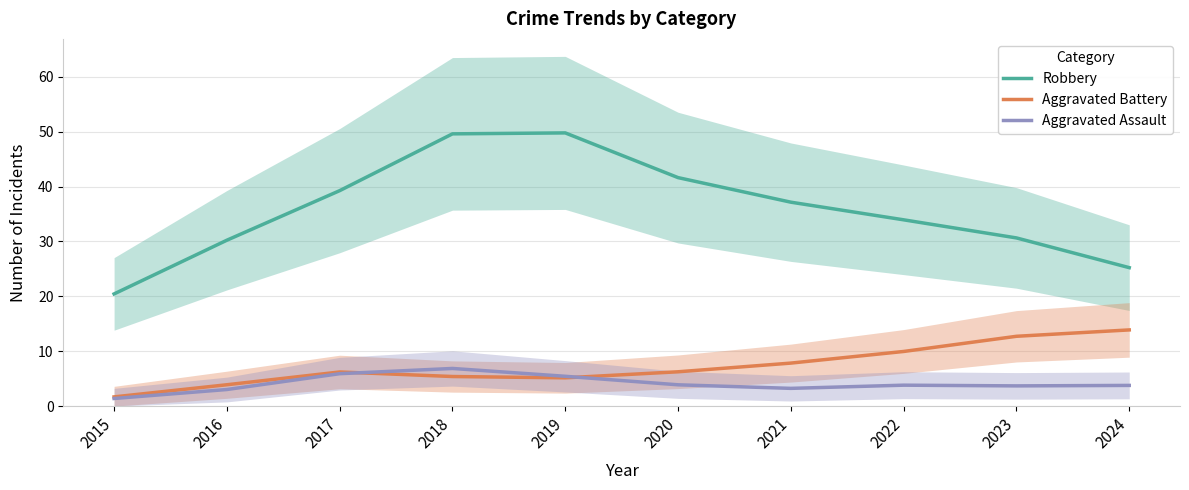

Reading left to right, extract all data points from this chart.

Robbery: 20.4	30.2	39.3	49.6	49.8	41.6	37.2	34.0	30.7	25.2
Aggravated Battery: 1.7	3.9	6.2	5.4	5.2	6.3	7.8	10.0	12.7	13.9
Aggravated Assault: 1.4	3.0	5.9	6.9	5.4	3.9	3.2	3.8	3.7	3.8